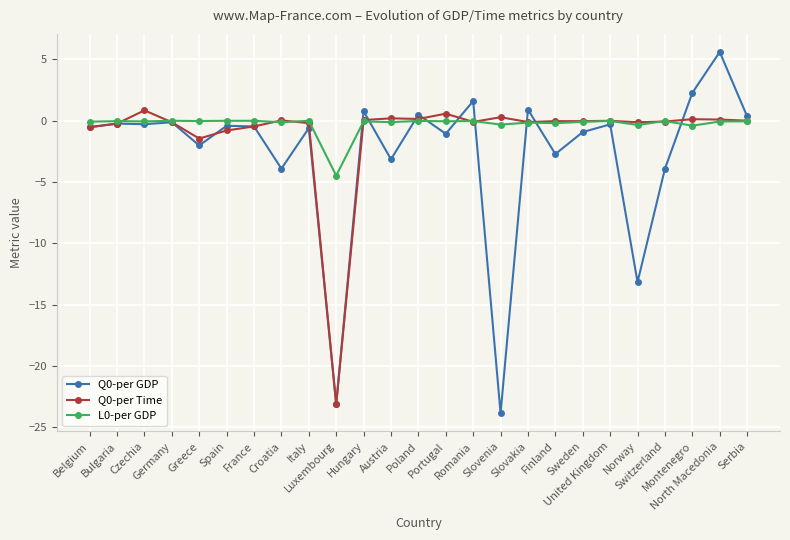

What is the difference between the highest and lowest values at United Kingdom?

0.3